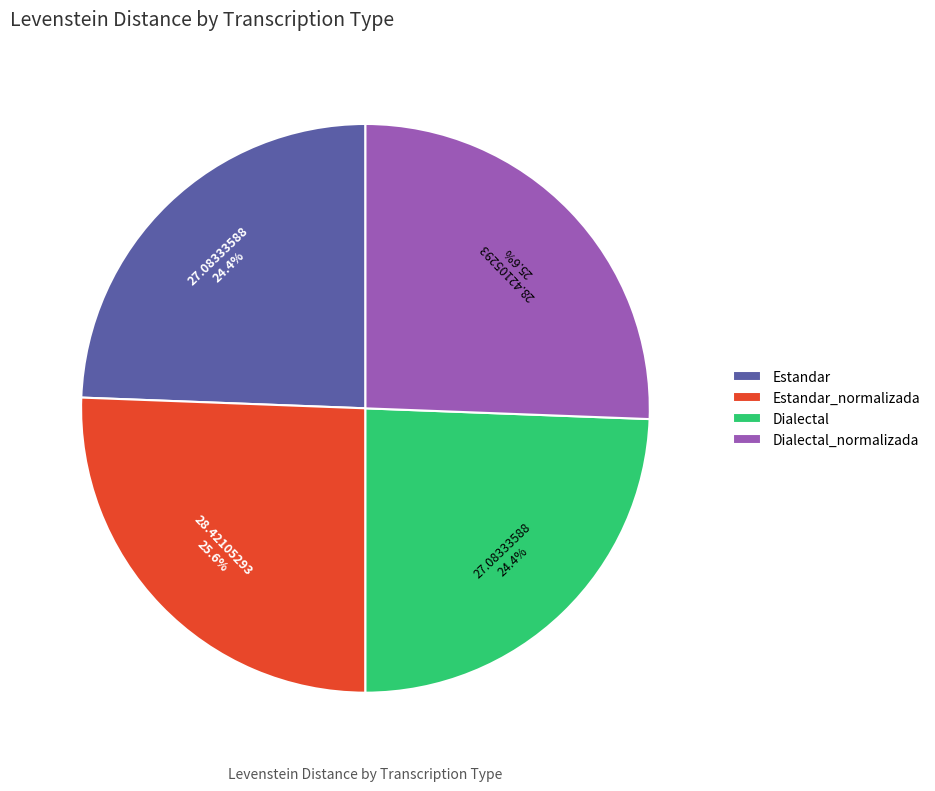

Does any single category account for the majority?

No